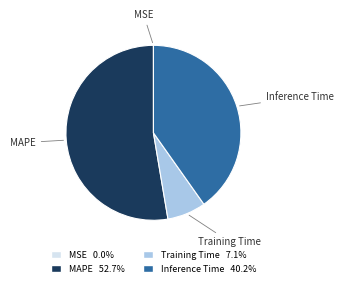

Which slice represents more than half of the pie?

MAPE